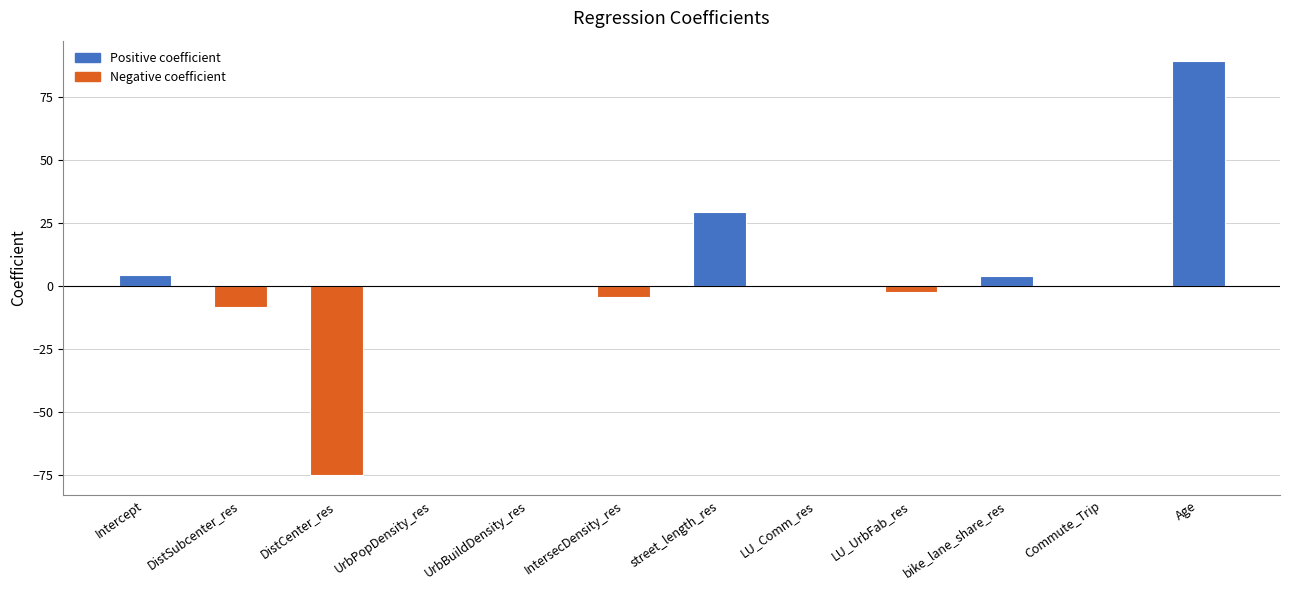

How many categories are shown in the chart?

12